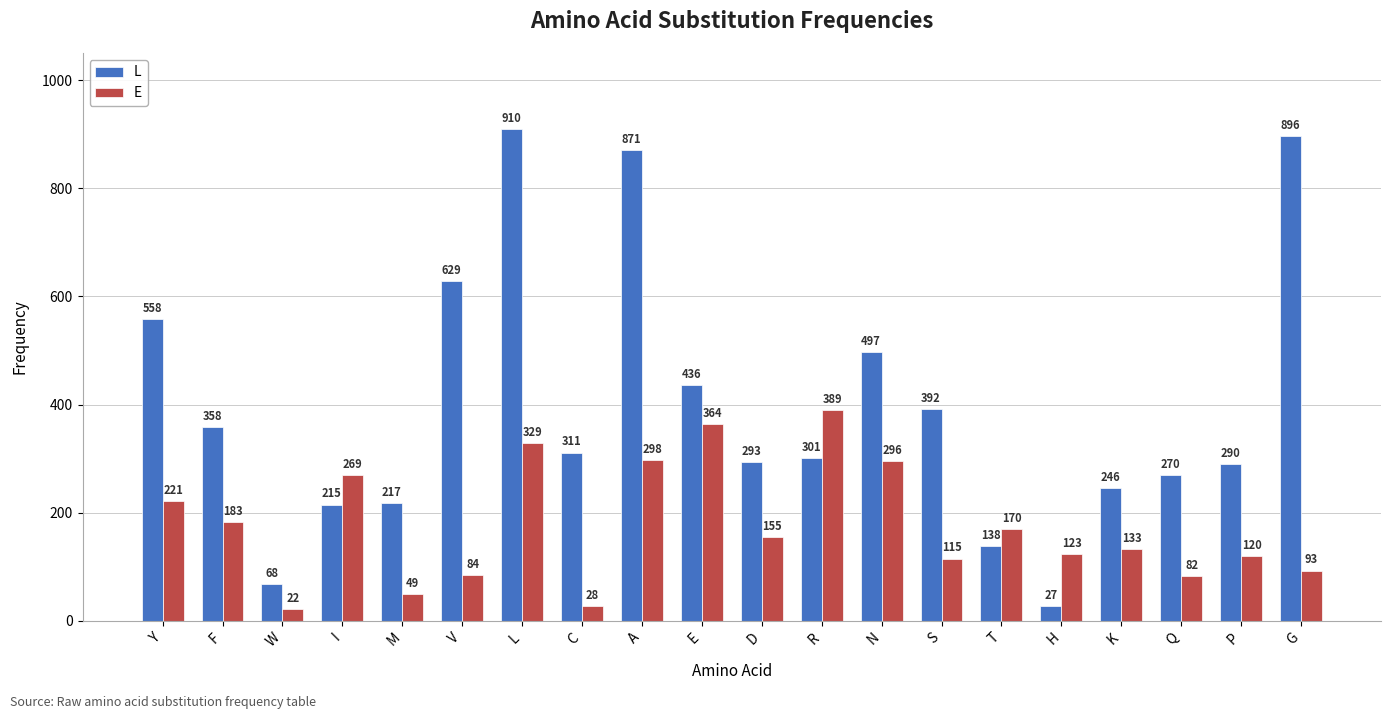

Reading right to left, list all the values displayed in this chart.

L: G=896	P=290	Q=270	K=246	H=27	T=138	S=392	N=497	R=301	D=293	E=436	A=871	C=311	L=910	V=629	M=217	I=215	W=68	F=358	Y=558
E: G=93	P=120	Q=82	K=133	H=123	T=170	S=115	N=296	R=389	D=155	E=364	A=298	C=28	L=329	V=84	M=49	I=269	W=22	F=183	Y=221